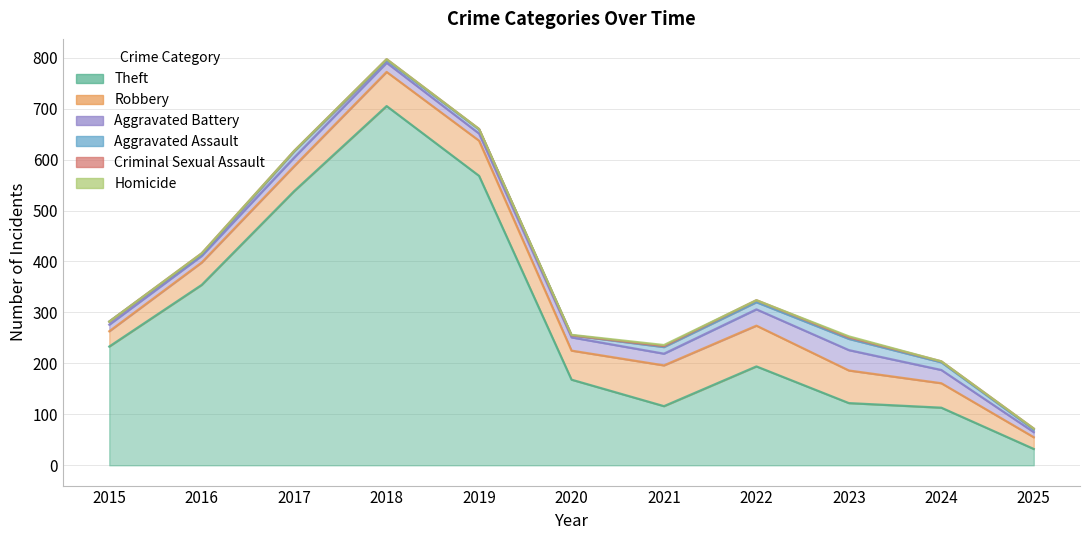

What is the total value across all series at 2024?

204